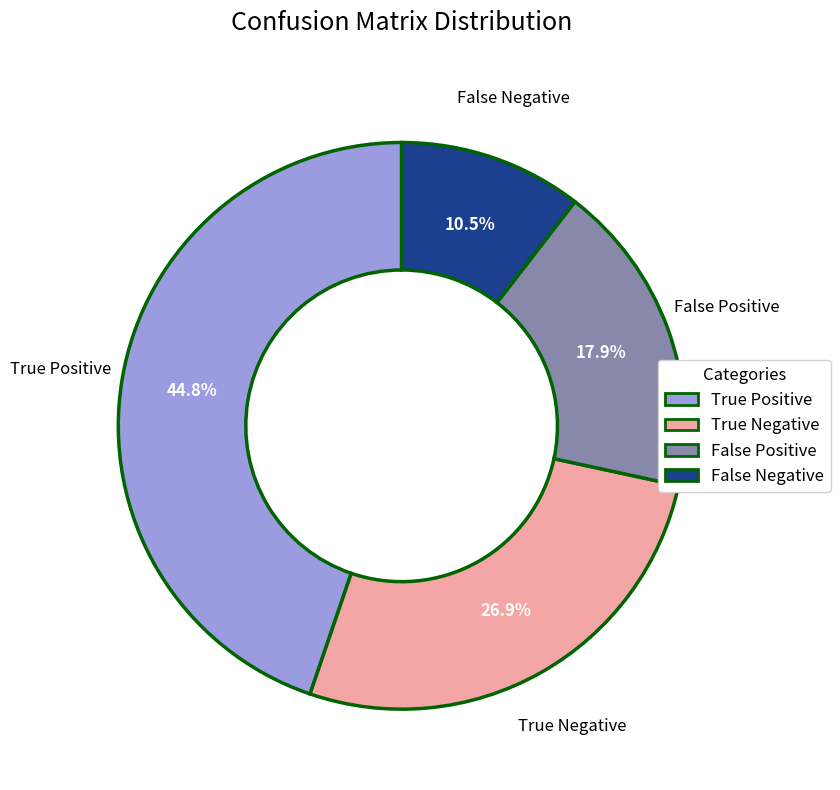

To the nearest percent, what is the combined percentage of False Negative and True Negative?

37%